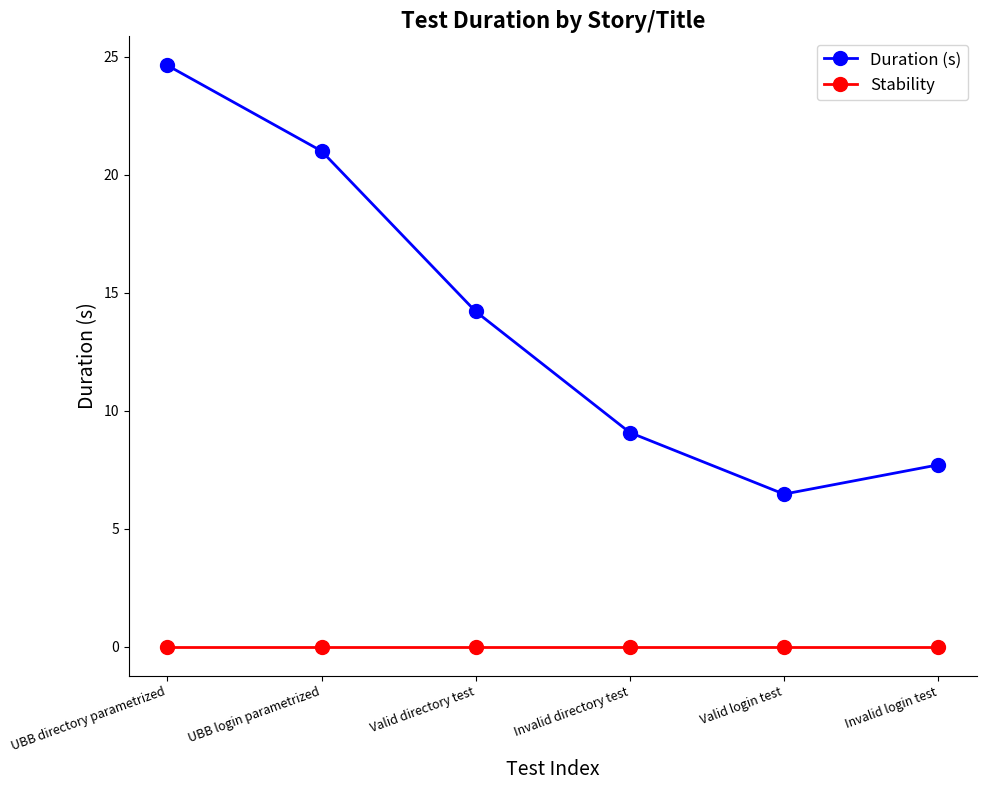

Which series changed the most between Valid directory test and Invalid login test?

Duration (s)